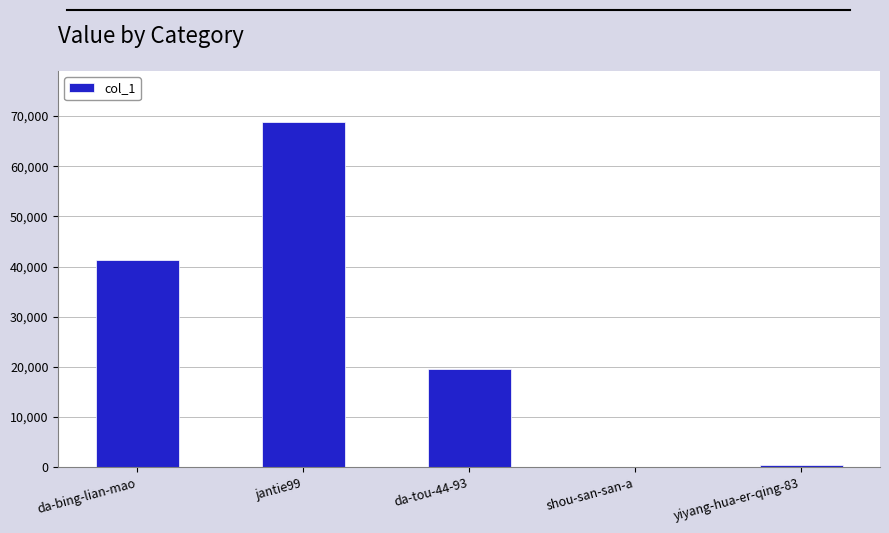

Reading left to right, what are all the values shown in this chart?

da-bing-lian-mao=41321	jantie99=68732	da-tou-44-93=19614	shou-san-san-a=1	yiyang-hua-er-qing-83=543